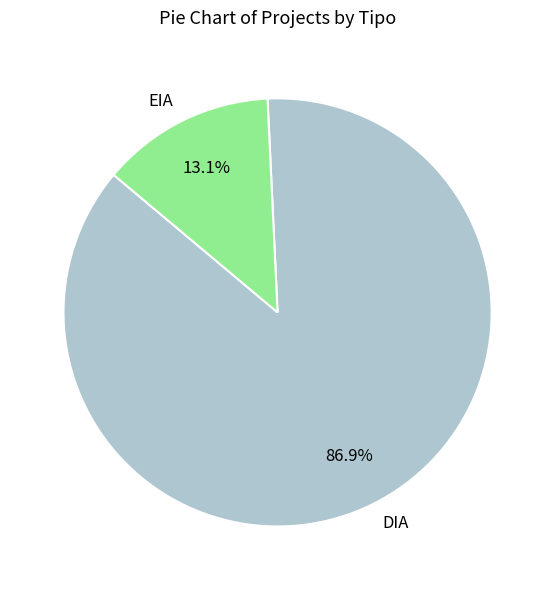

How much of the chart is everything except DIA?

13.1%